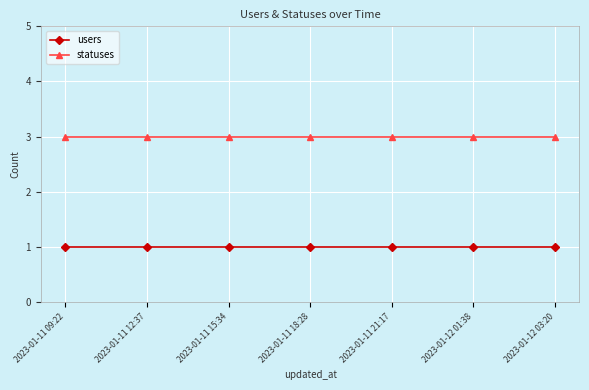

How many categories are shown in the chart?

7